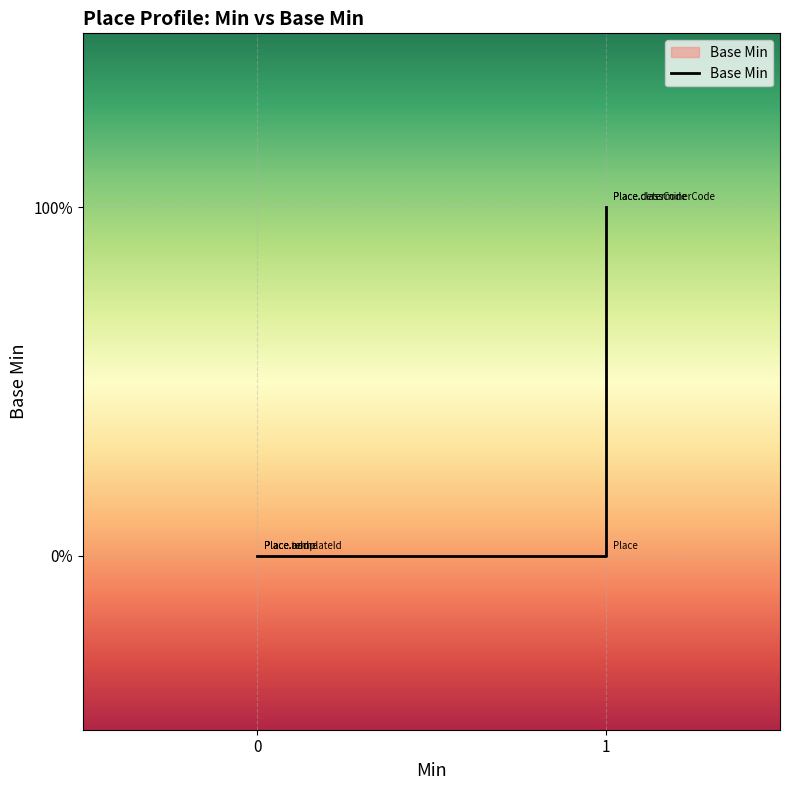

What is the sum of all values?

2